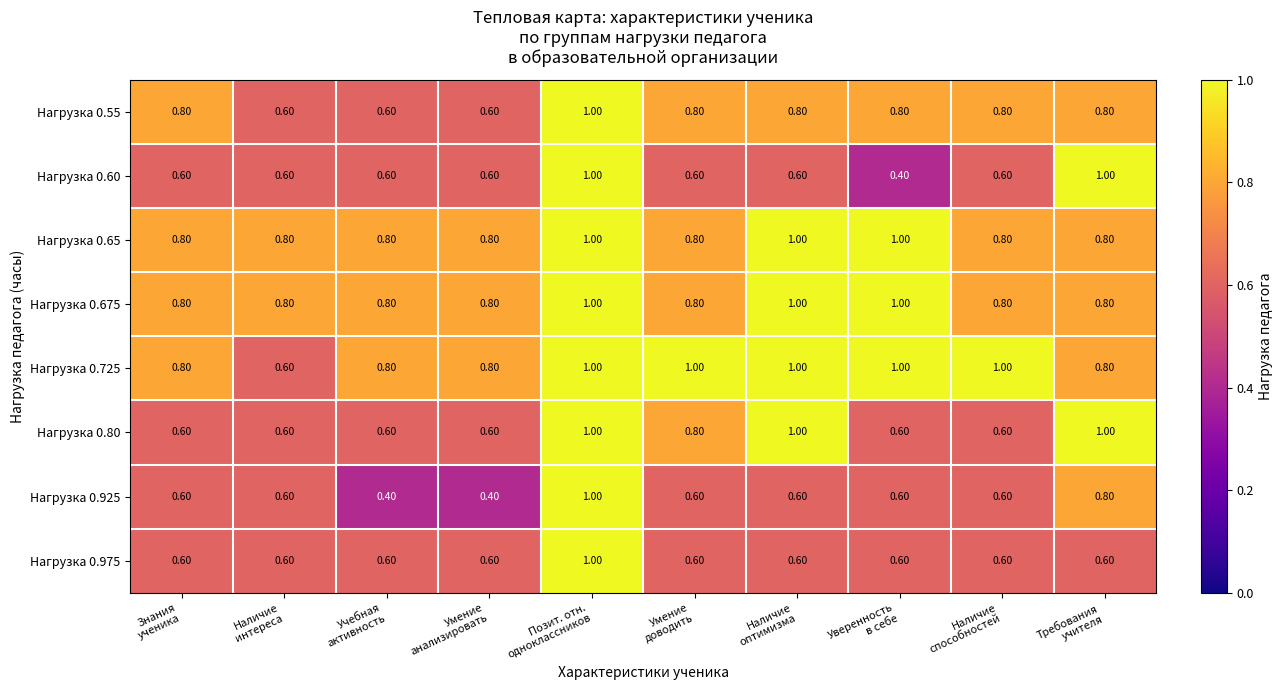

What is the difference between the highest and lowest values at Учебная
активность?

0.4